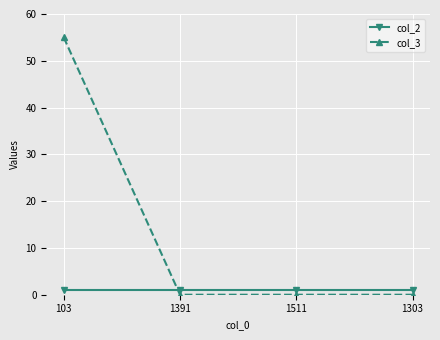

Is it true that col_3 equals 0 at 1391?

True